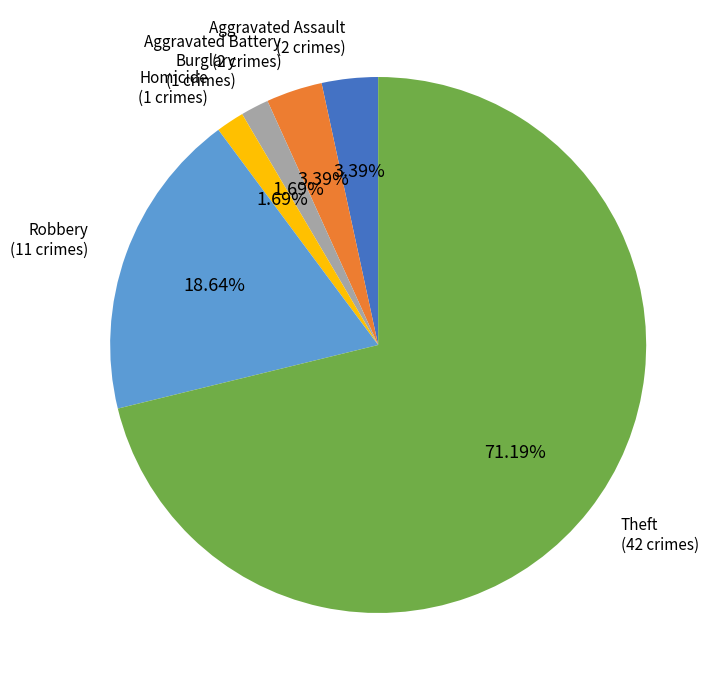

To the nearest percent, what portion does Homicide represent?

2%